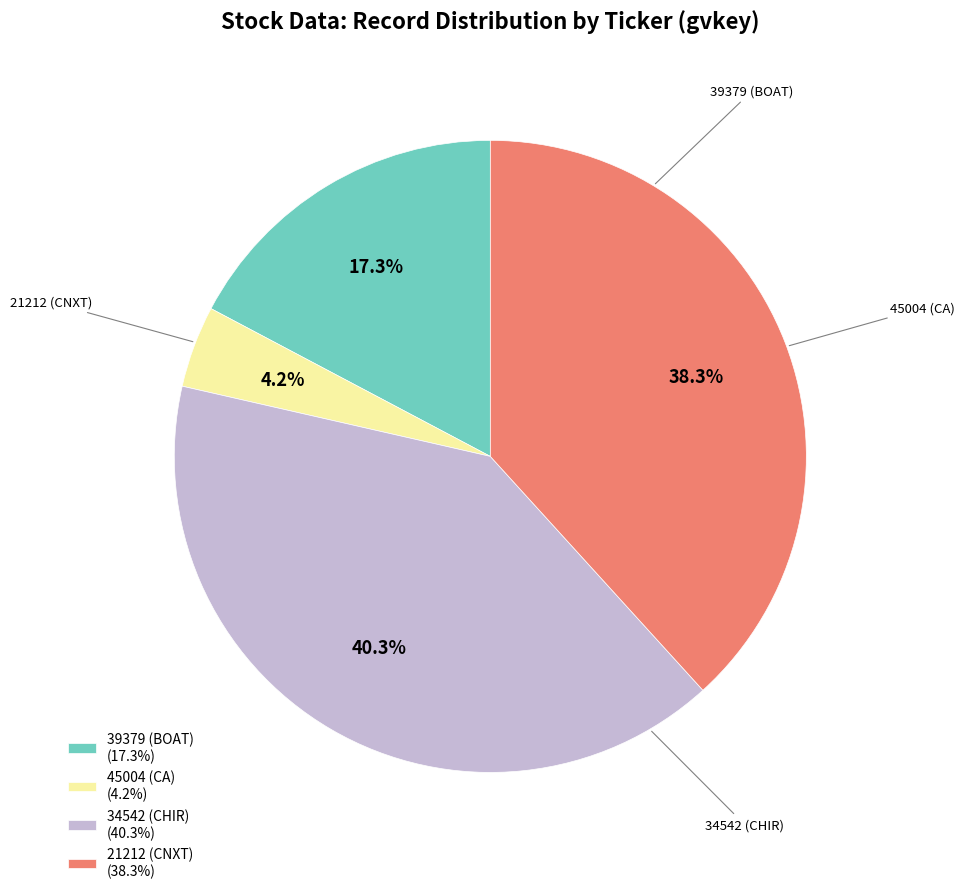

What percentage do 39379 (BOAT) (17.3%) and 21212 (CNXT) (38.3%) together represent?

55.5%